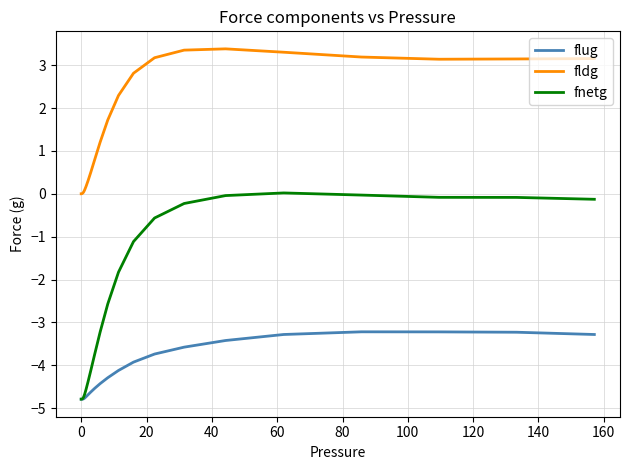

What is the minimum value shown in the chart?

-4.8